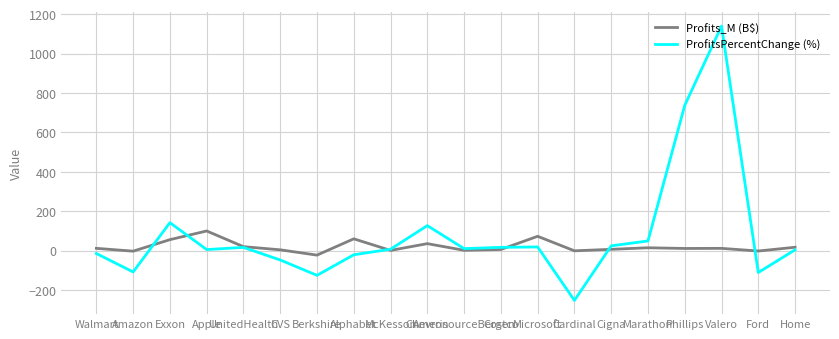

List the series in order of their peak value, highest first.

ProfitsPercentChange (%), Profits_M (B$)